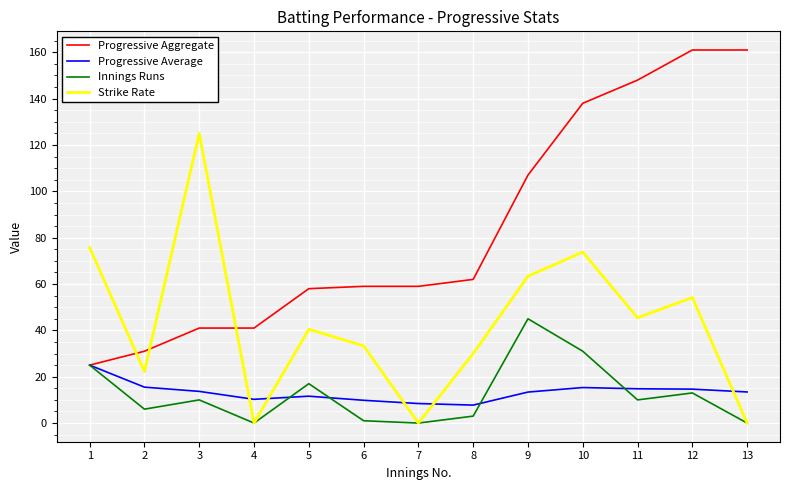

Read the Strike Rate value at 6.

33.3